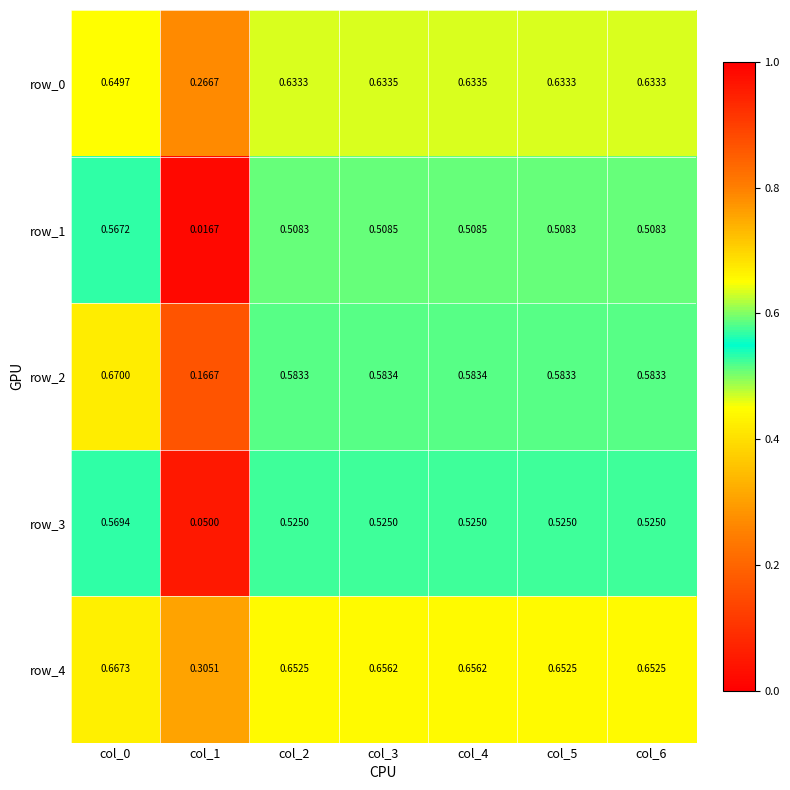

Is the value of row_1 at col_0 greater than the value of row_3 at col_1?

Yes